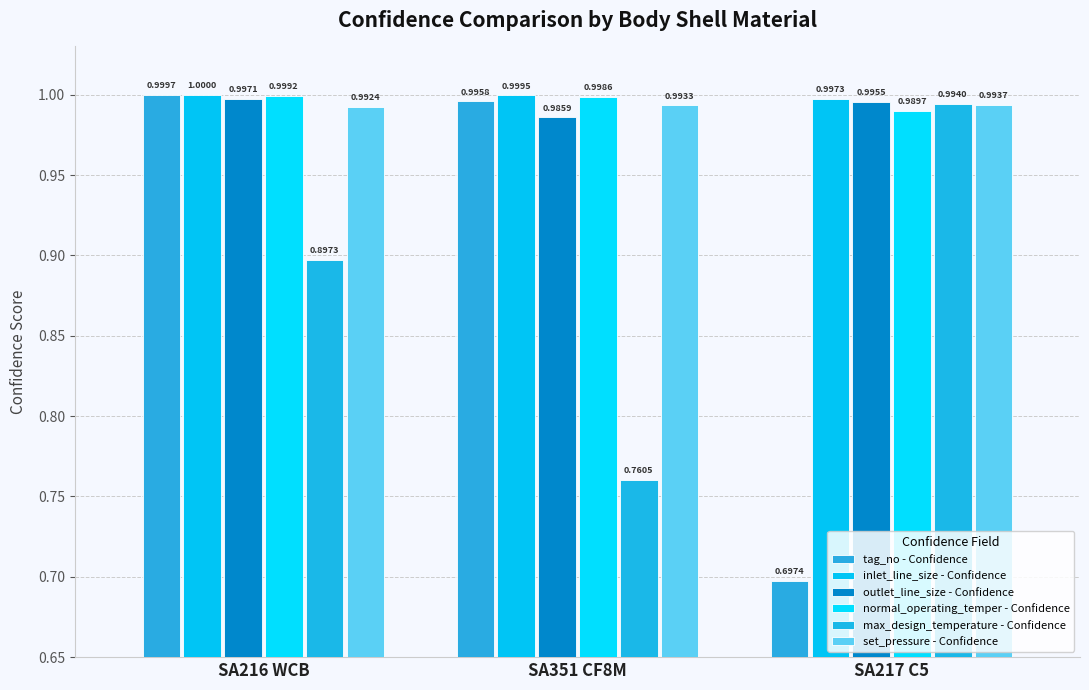

Reading left to right, list all the values displayed in this chart.

tag_no - Confidence: 1.0	1.0	0.7
inlet_line_size - Confidence: 1.0	1.0	1.0
outlet_line_size - Confidence: 1.0	1.0	1.0
normal_operating_temper - Confidence: 1.0	1.0	1.0
max_design_temperature - Confidence: 0.9	0.8	1.0
set_pressure - Confidence: 1.0	1.0	1.0